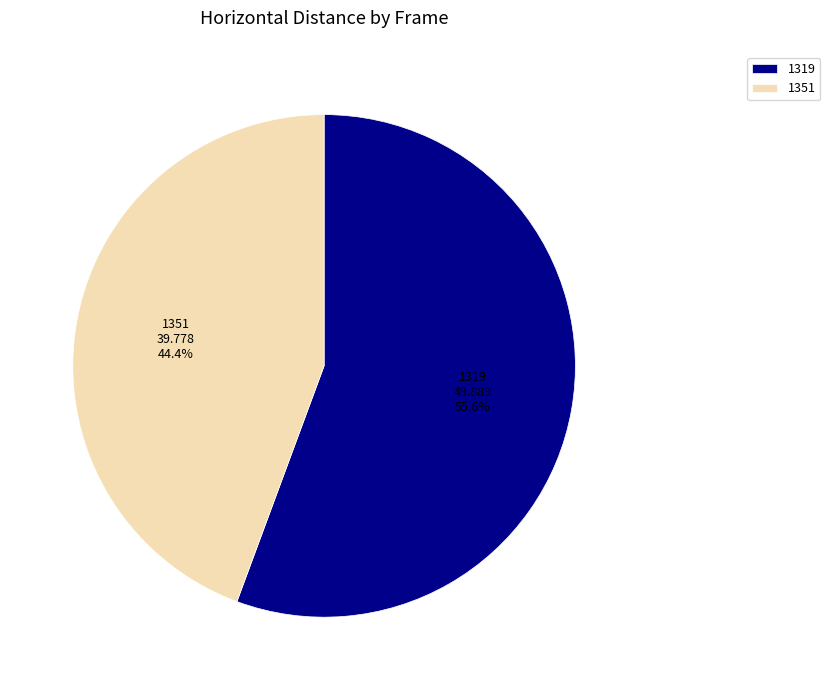

Combined, do 1351 and 1319 account for over 50%?

Yes